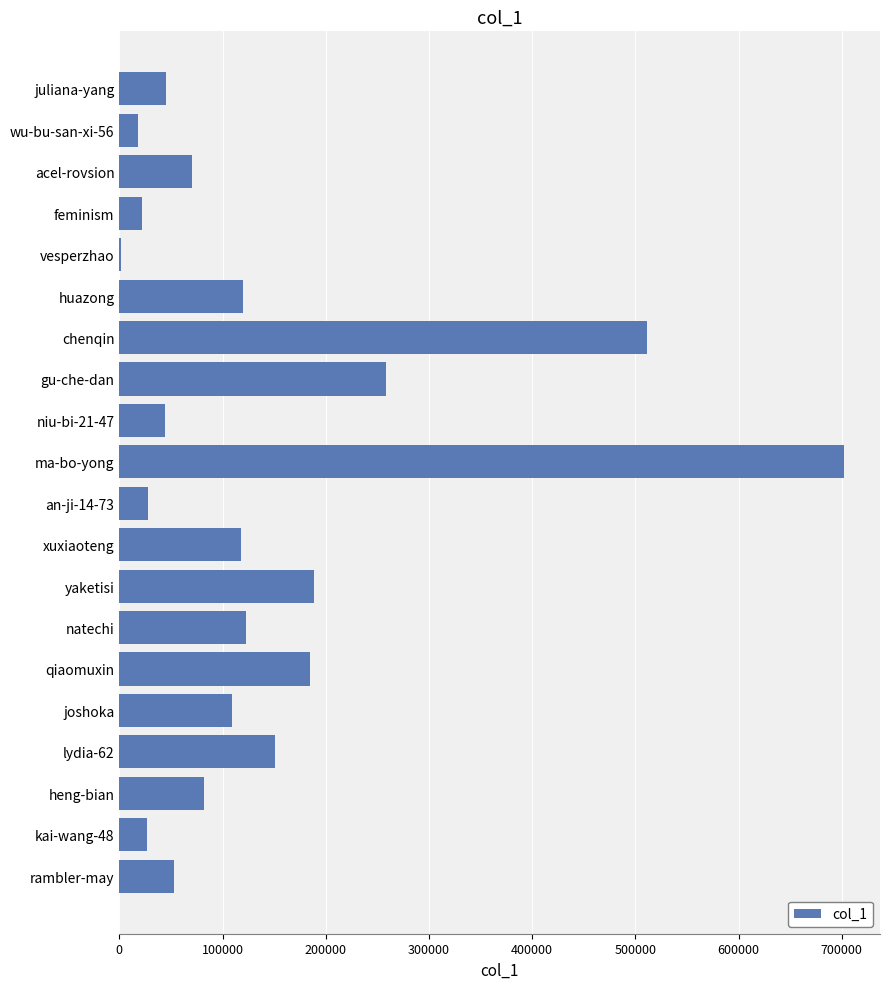

Between heng-bian and feminism, which is larger?

heng-bian